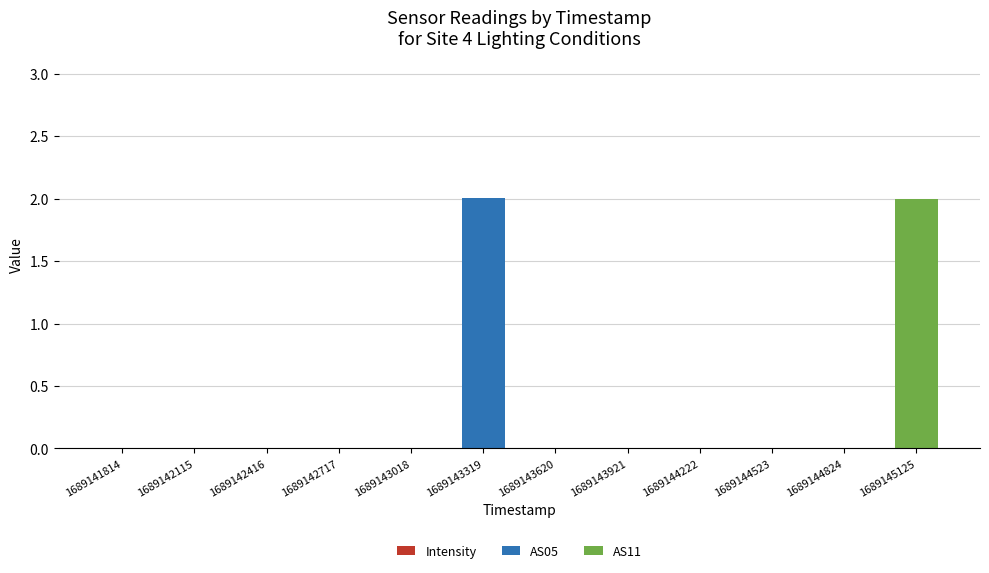

How many series are shown in this chart?

3